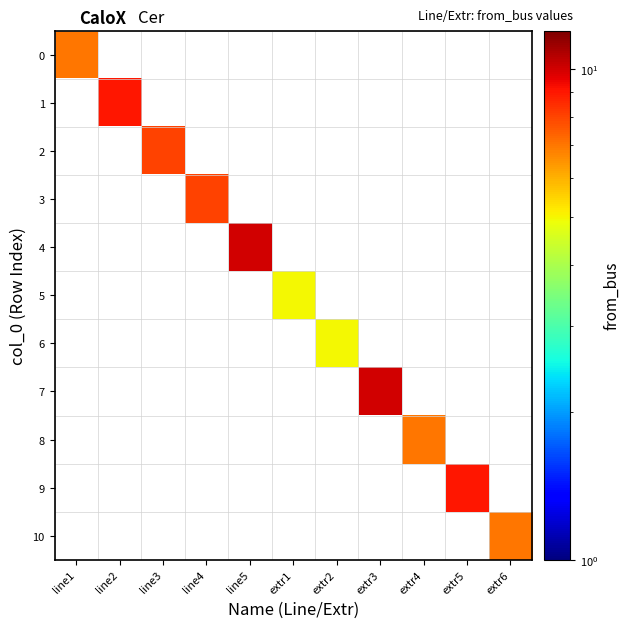

What is the smallest value displayed?

5.0